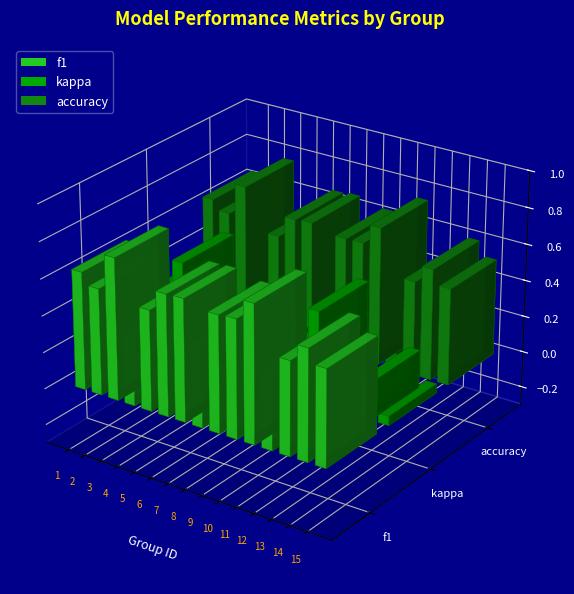

The accuracy series shows 0.9 at 14. True or false?

False